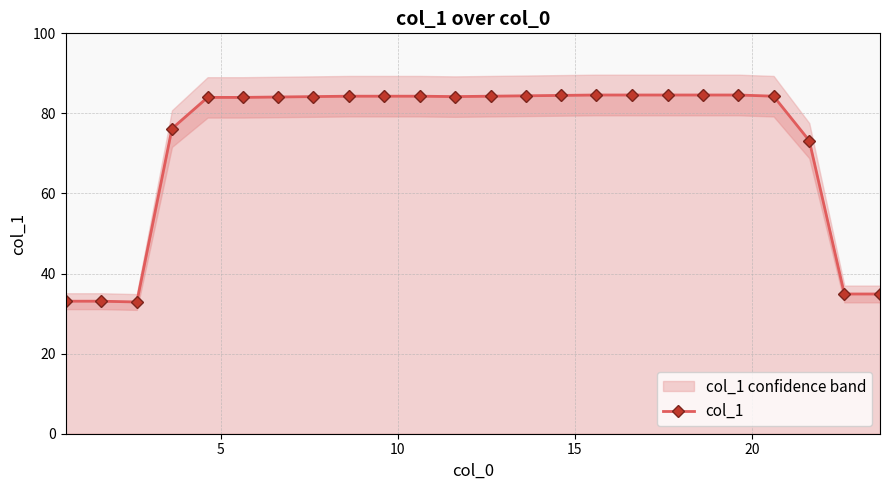

Reading left to right, transcribe all the data shown in this chart.

33.1	33.1	32.9	76.2	84.0	84.0	84.1	84.2	84.3	84.3	84.3	84.2	84.3	84.4	84.5	84.6	84.6	84.6	84.6	84.6	84.3	73.2	34.9	34.9